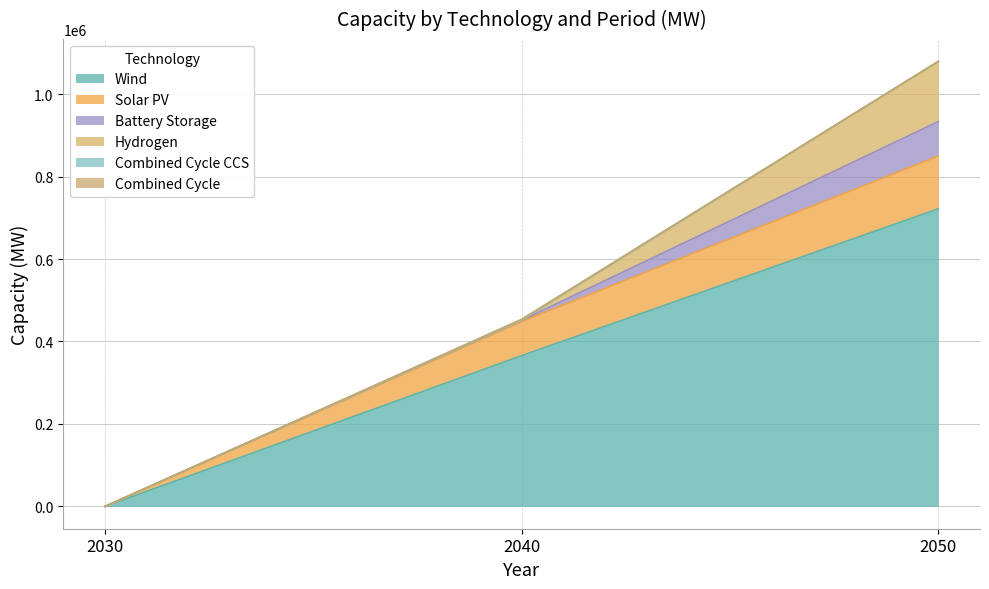

At 2040, list the series in order from smallest to largest.

Hydrogen, Combined Cycle CCS, Combined Cycle, Battery Storage, Solar PV, Wind